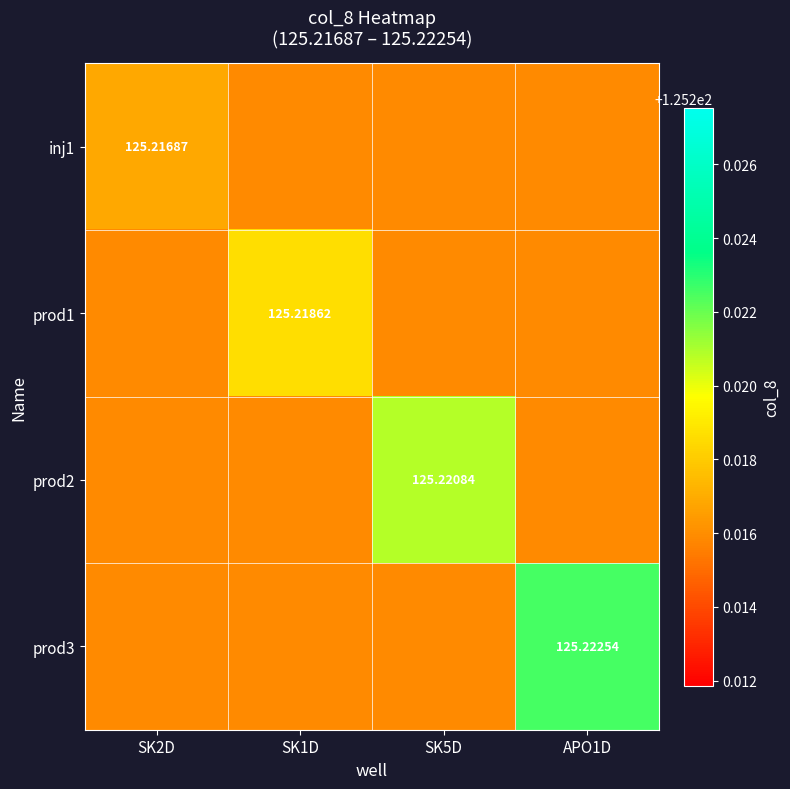

Where is prod3 nearest to the value 125?

SK2D